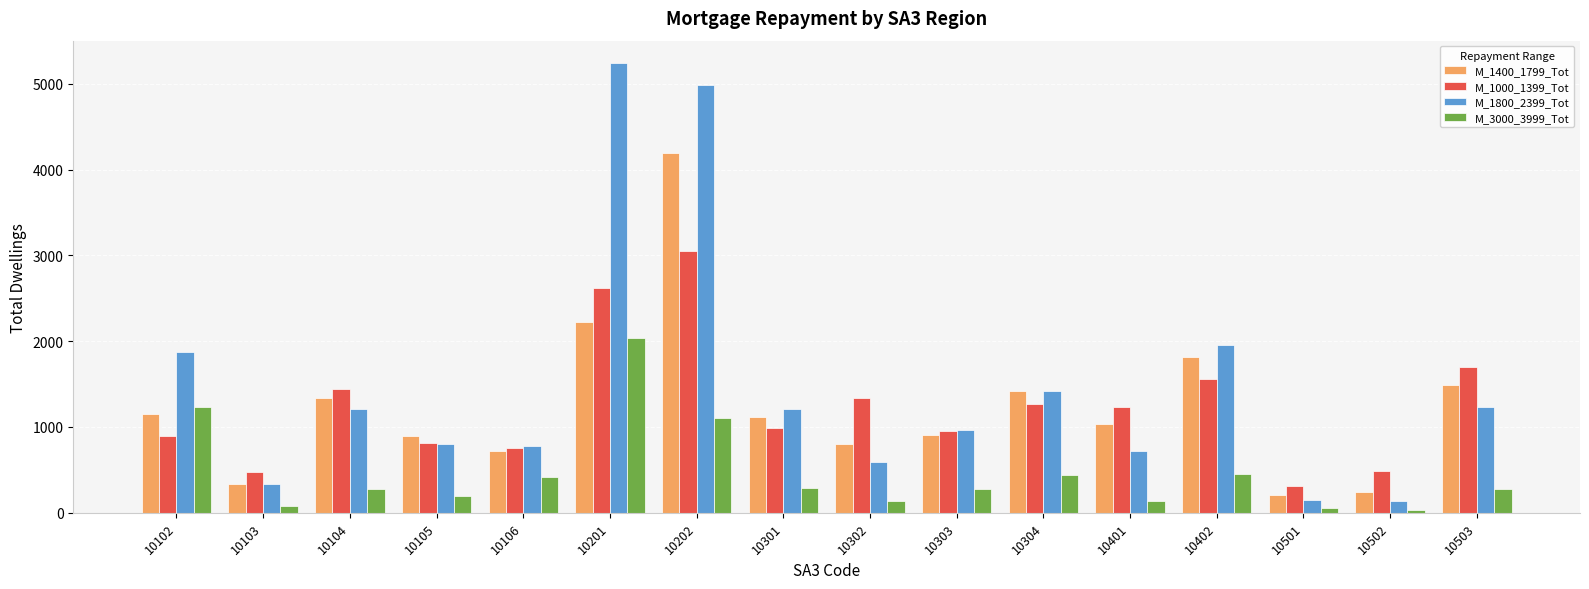

What is the maximum value shown in the chart?

5240